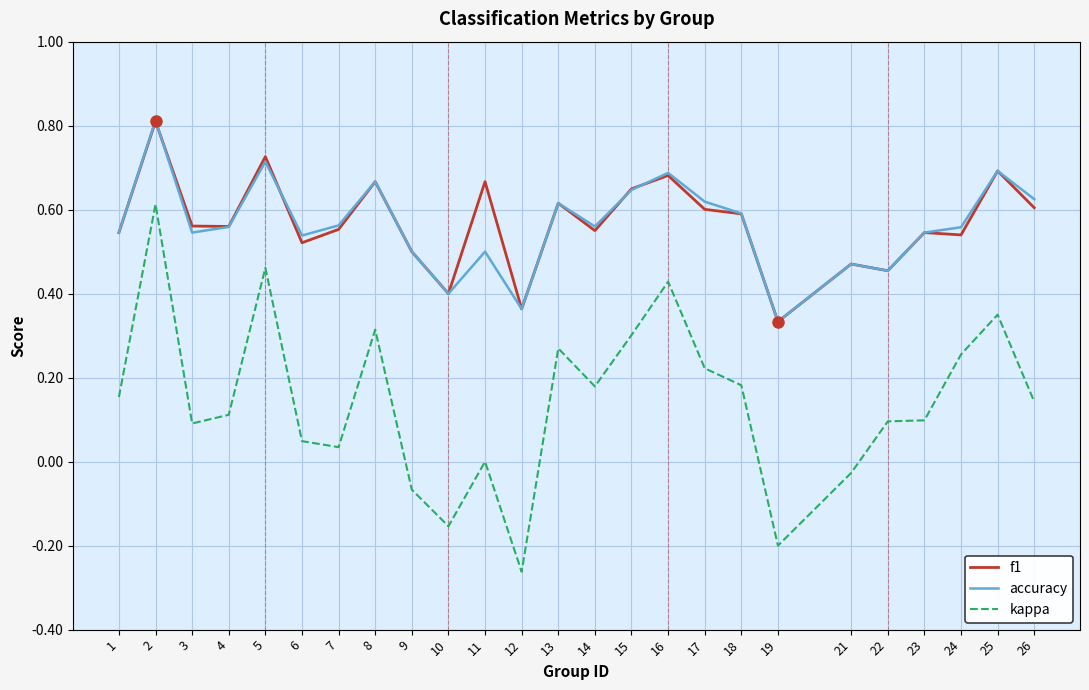

What is the highest value of the accuracy series?

0.8